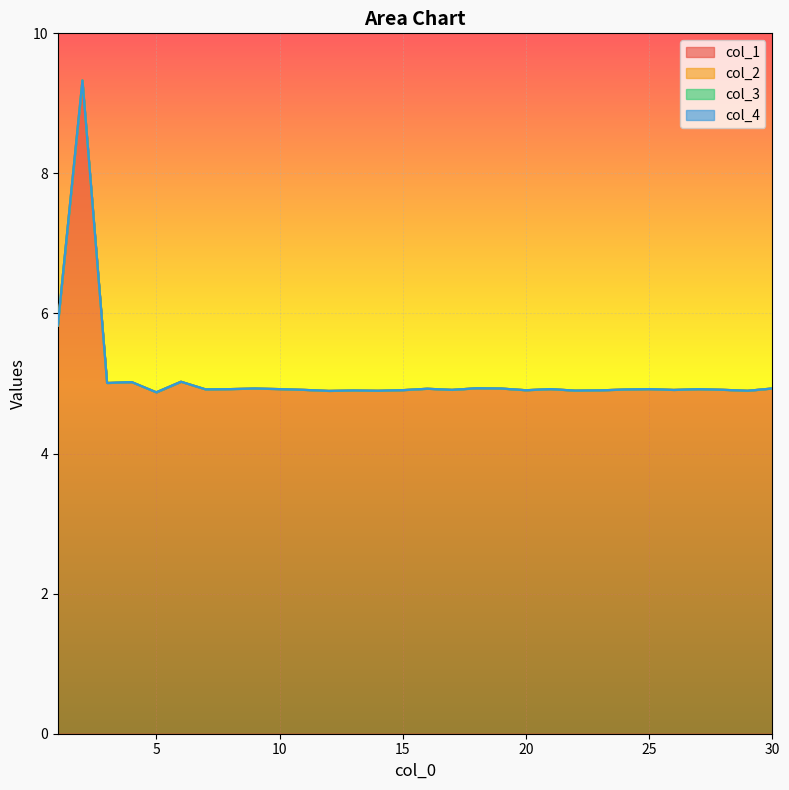

Rank the series at 15 from lowest to highest value.

col_2, col_3, col_4, col_1